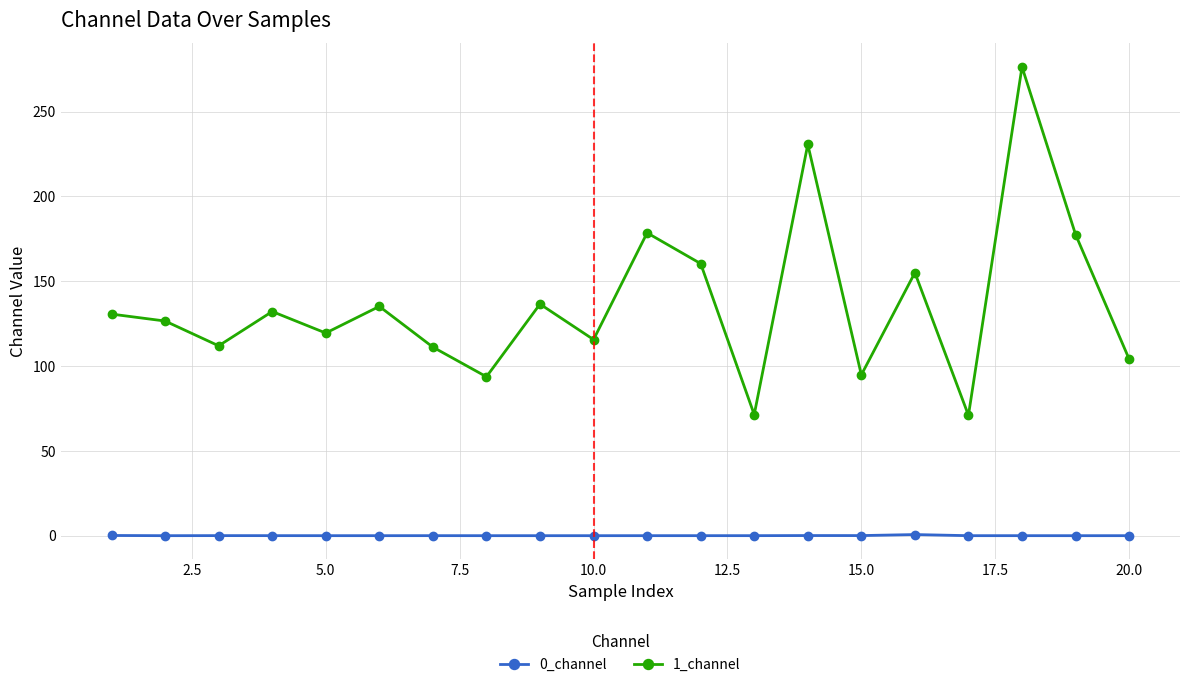

True or false: 1_channel has more than 2 points higher than both neighbors.

True